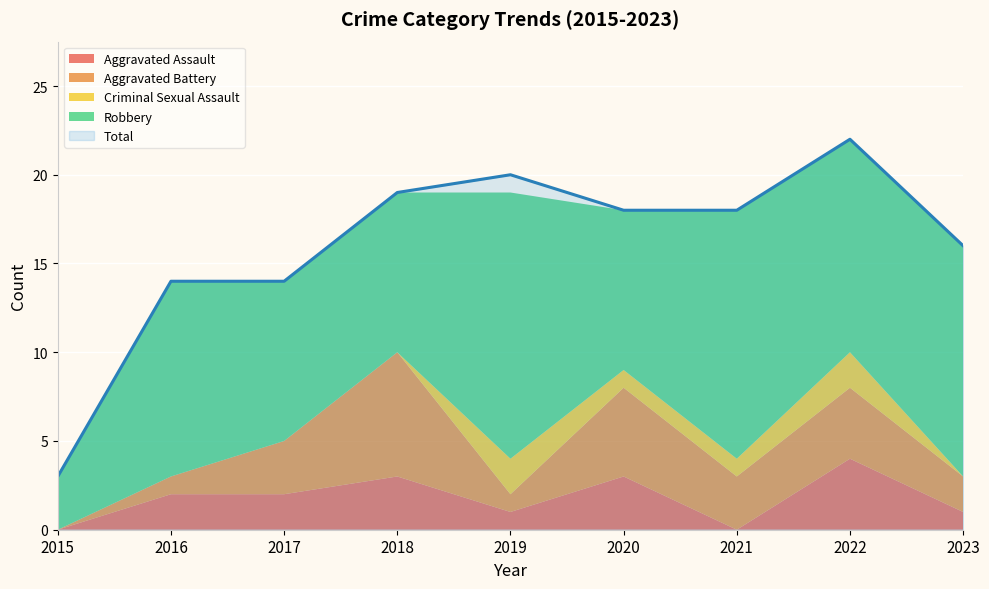

What are all the series names shown in the legend?

Aggravated Assault, Aggravated Battery, Criminal Sexual Assault, Robbery, Total